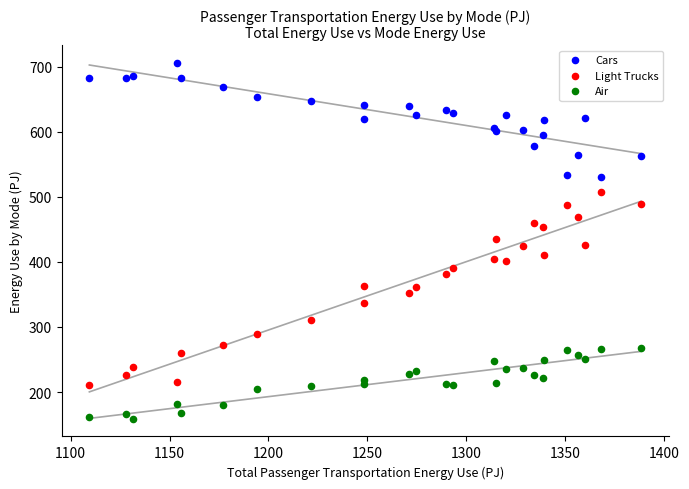

What is the X range (max minus min) for the scatter plot?

278.8